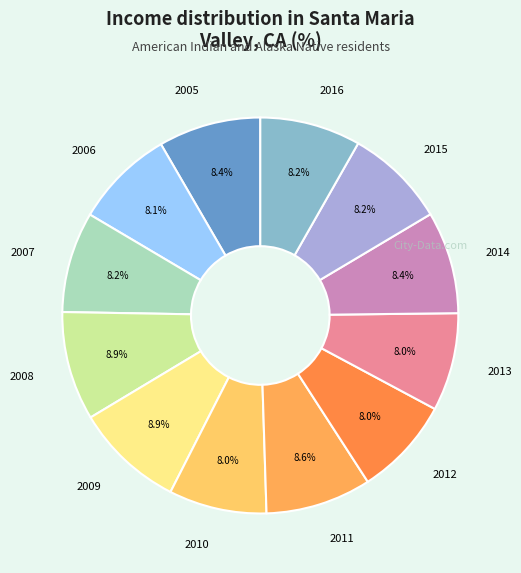

Do 2005 and 2012 together represent more than half of the pie?

No